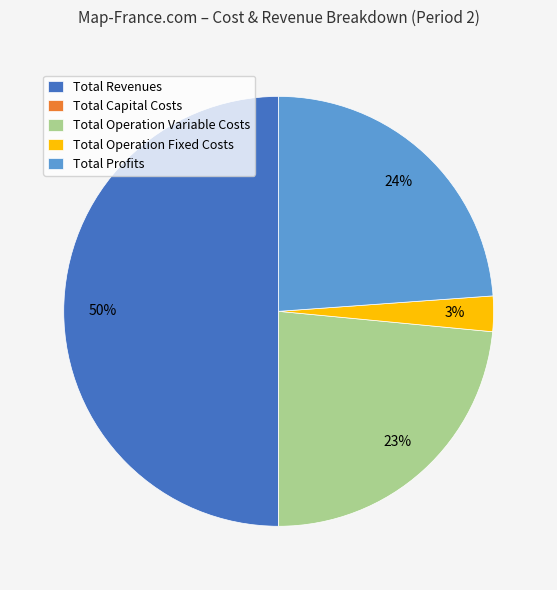

To the nearest percent, what is the difference between the largest and smallest slice percentages?

50%